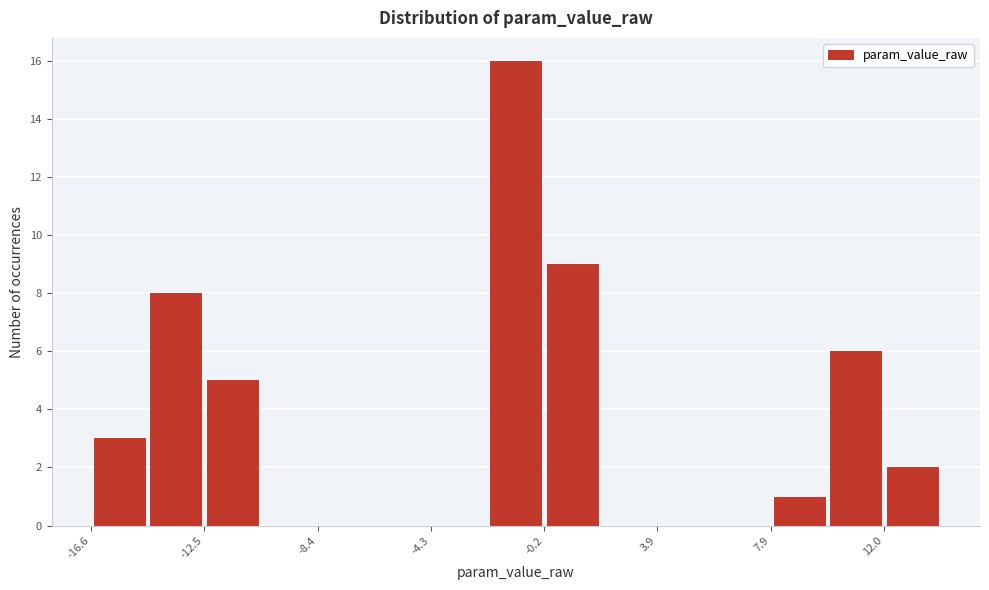

Reading left to right, transcribe this chart: for each bar, give the range it covers on the x-axis and its height. Neither the bar edges nor the heights are printed on the chart, so give them approximately, as read against the axes.

-16.5 to -14.5: 3
-14.5 to -12.5: 8
-12.5 to -10.5: 5
-10.5 to -8.5: 0
-8.5 to -6.5: 0
-6.5 to -4.5: 0
-4.5 to -2.5: 0
-2.5 to 0.0: 16
0.0 to 2.0: 9
2.0 to 4.0: 0
4.0 to 6.0: 0
6.0 to 8.0: 0
8.0 to 10.0: 1
10.0 to 12.0: 6
12.0 to 14.0: 2